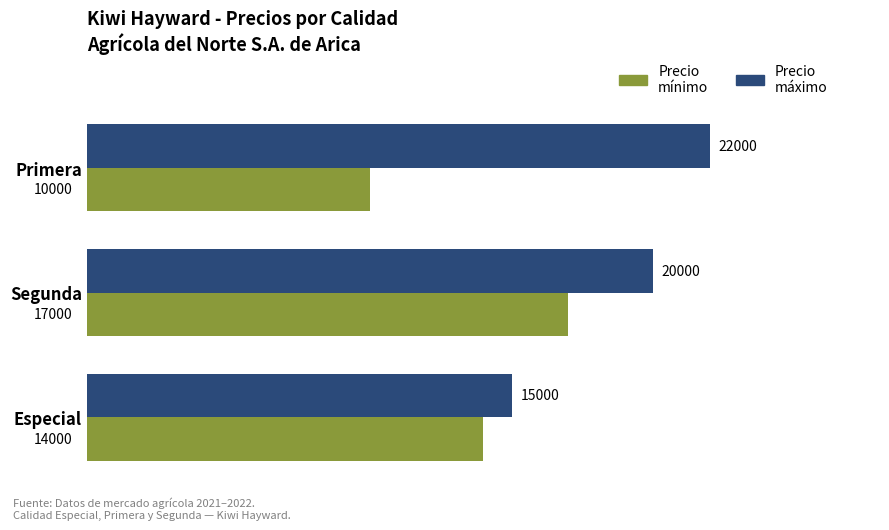

What is the difference between the maximum and second lowest values in the Precio mínimo series?

3000